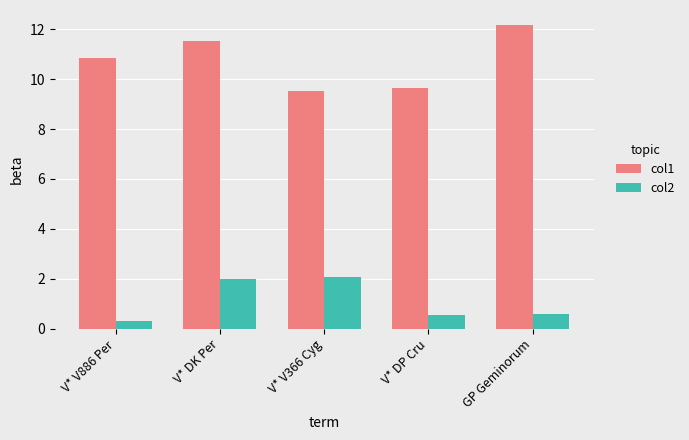

Where does the col1 series first go above 10?

V* V886 Per